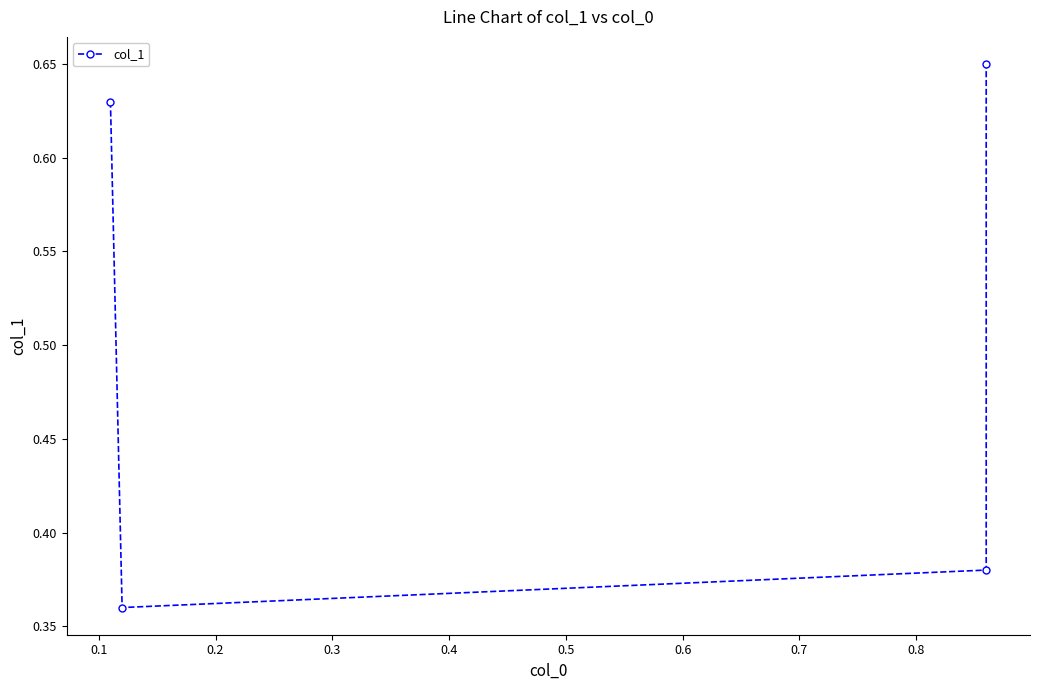

What is the difference between the values at 0.1 and 0.3?

0.3